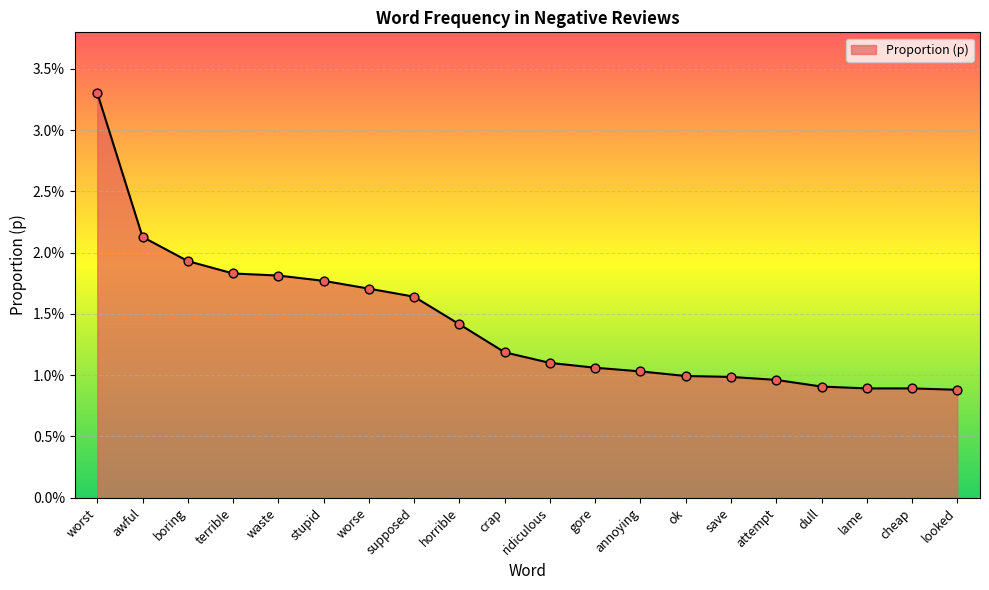

Which has a higher value, annoying or crap?

crap